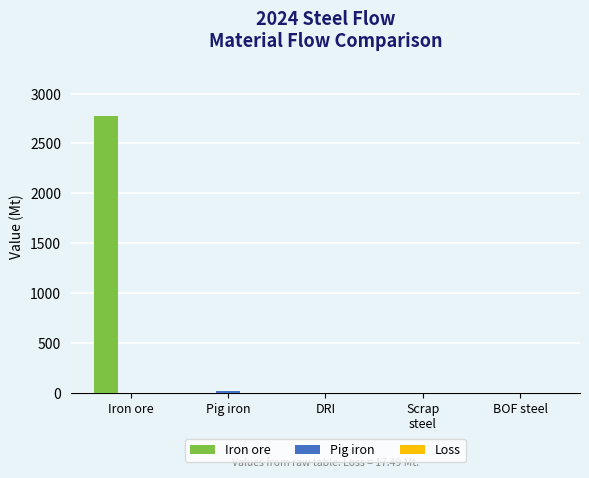

How many series are shown in this chart?

2